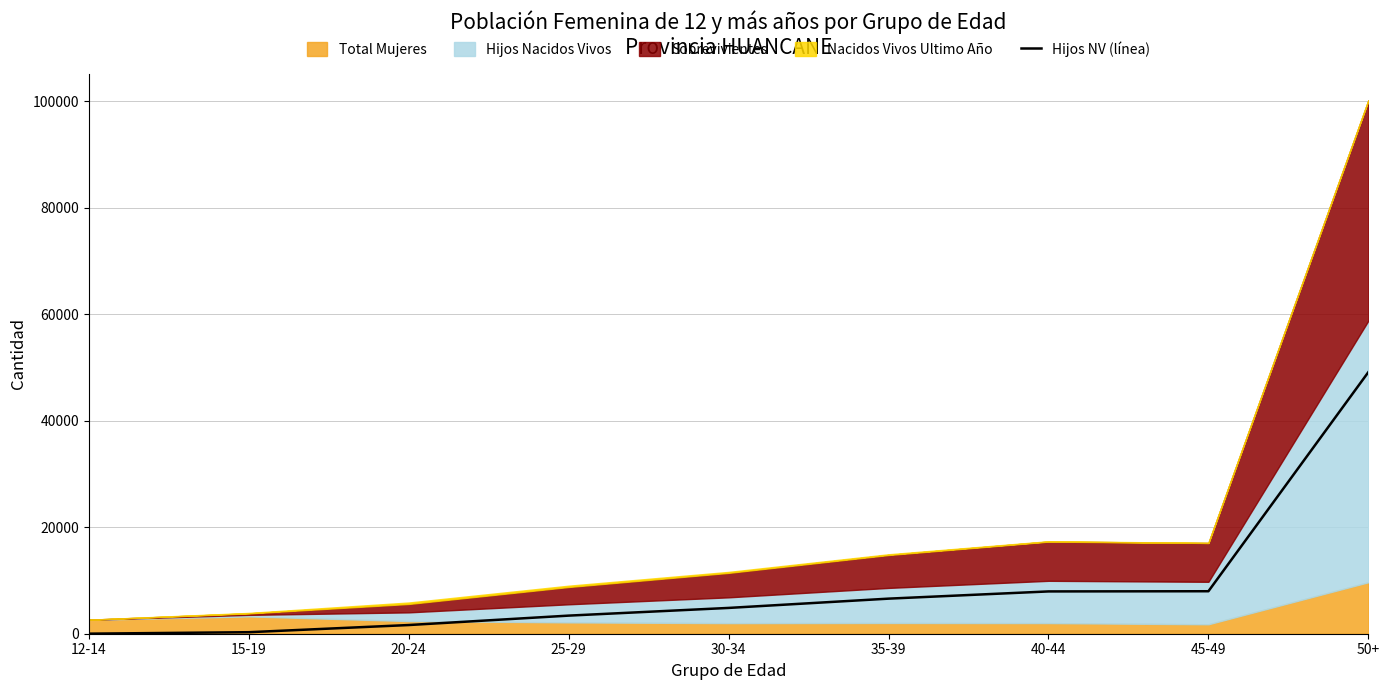

Which category has the highest value across all series?

50+